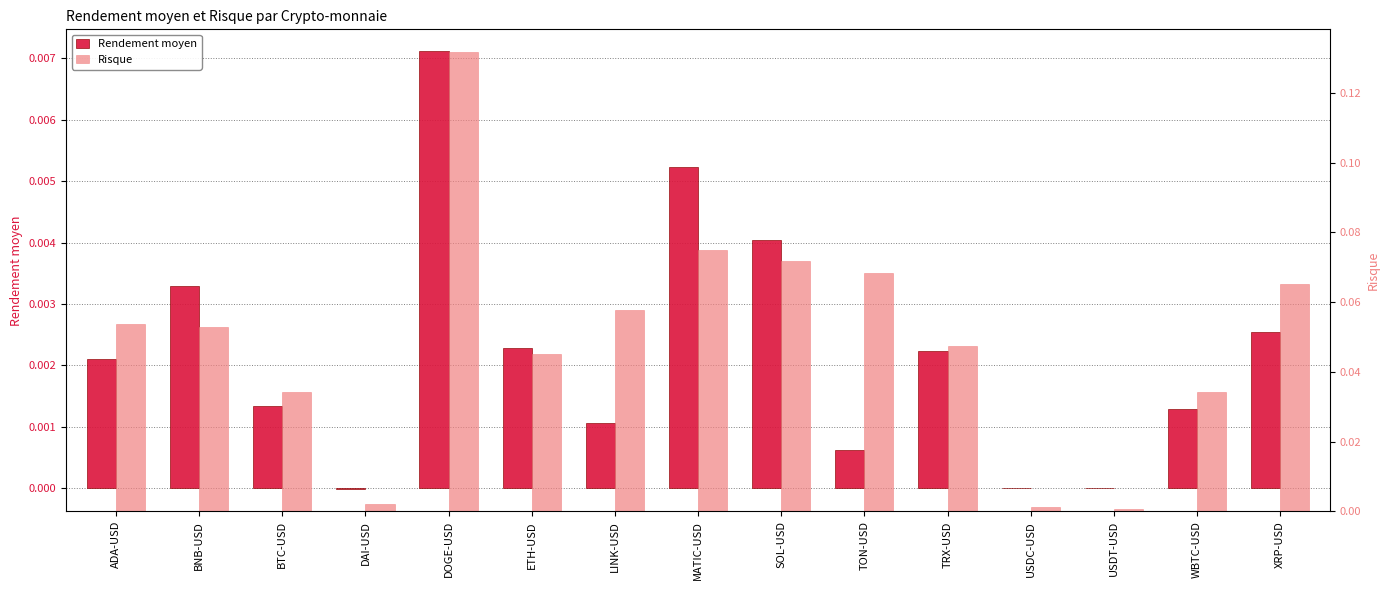

Are the bars grouped side by side (vs. stacked)?

Yes